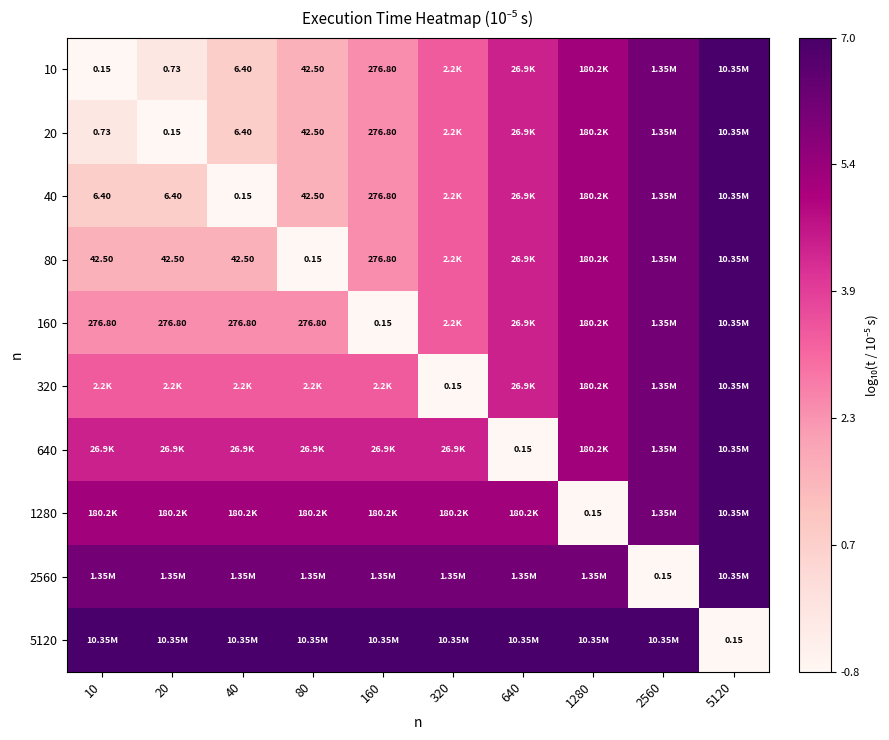

At which category is the sum across all series the highest?

5120